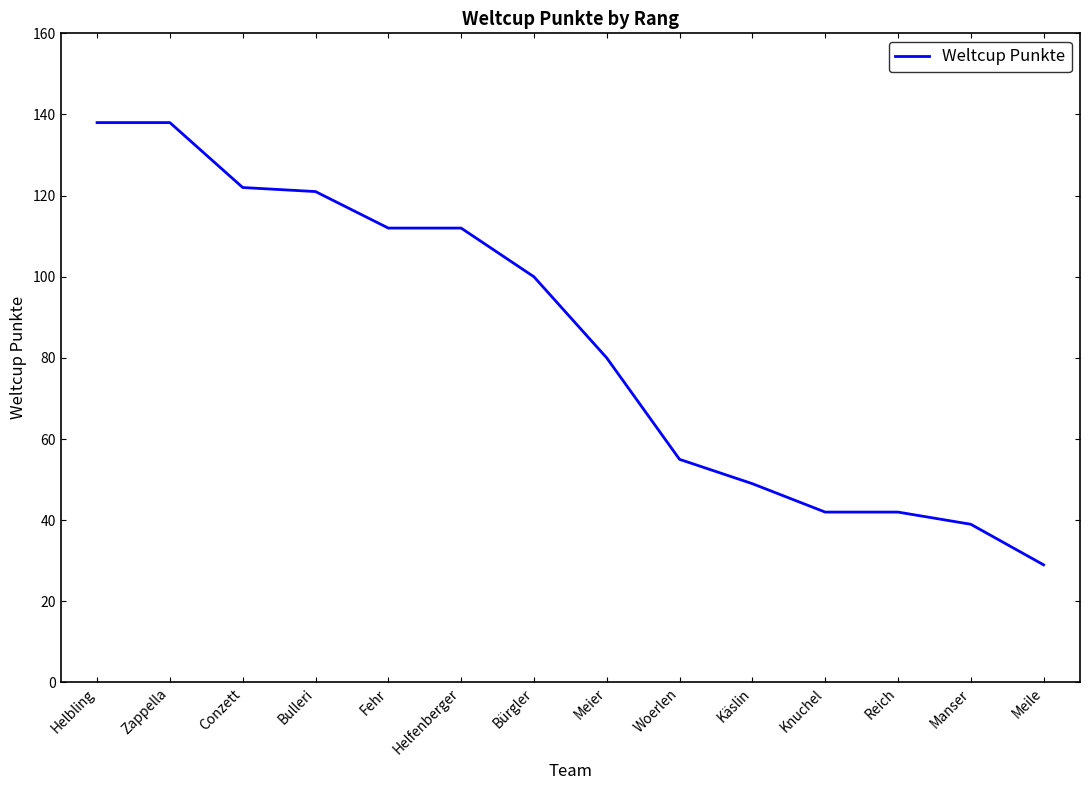

What is the change in value from Fehr to Meile?

-83